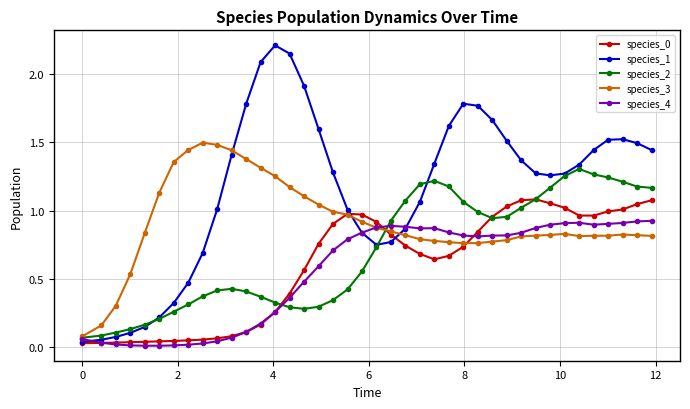

What is the maximum value for species_3?

1.5